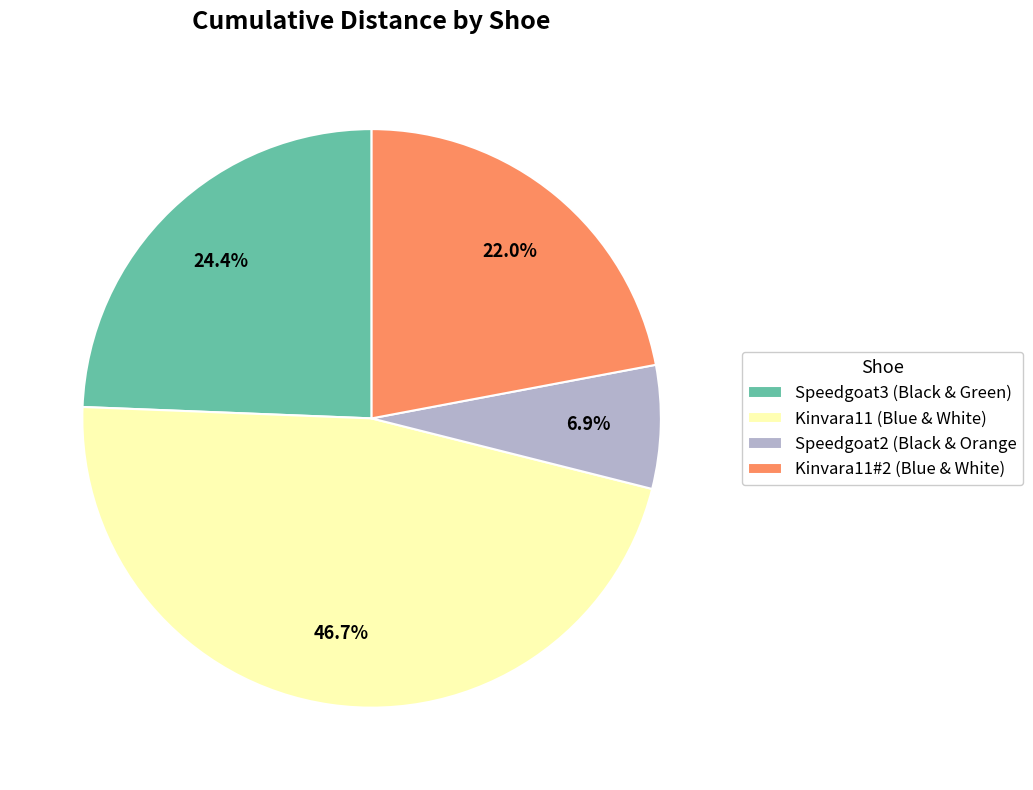

Rank the categories by value from highest to lowest.

Kinvara11 (Blue & White), Speedgoat3 (Black & Green), Kinvara11#2 (Blue & White), Speedgoat2 (Black & Orange